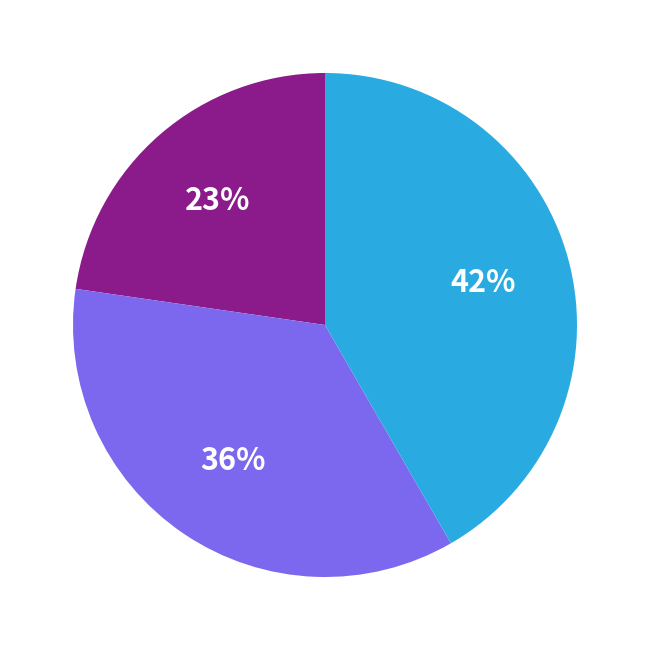

To the nearest percent, what is the average slice percentage?

33%